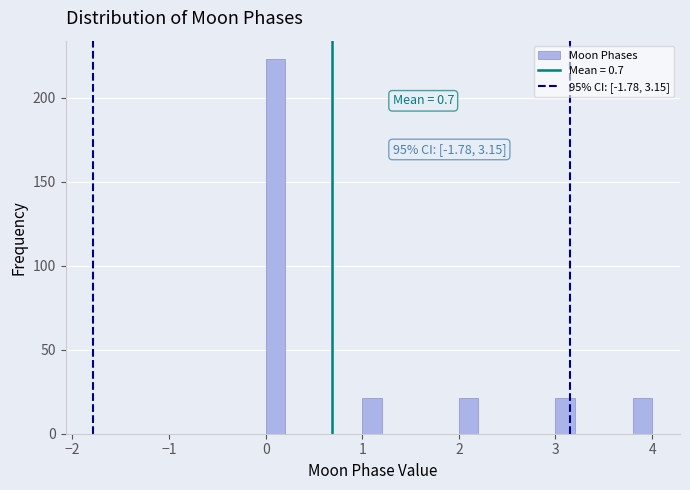

Read against the x-axis, roughly where is the centre of the tallest bar?

0.1